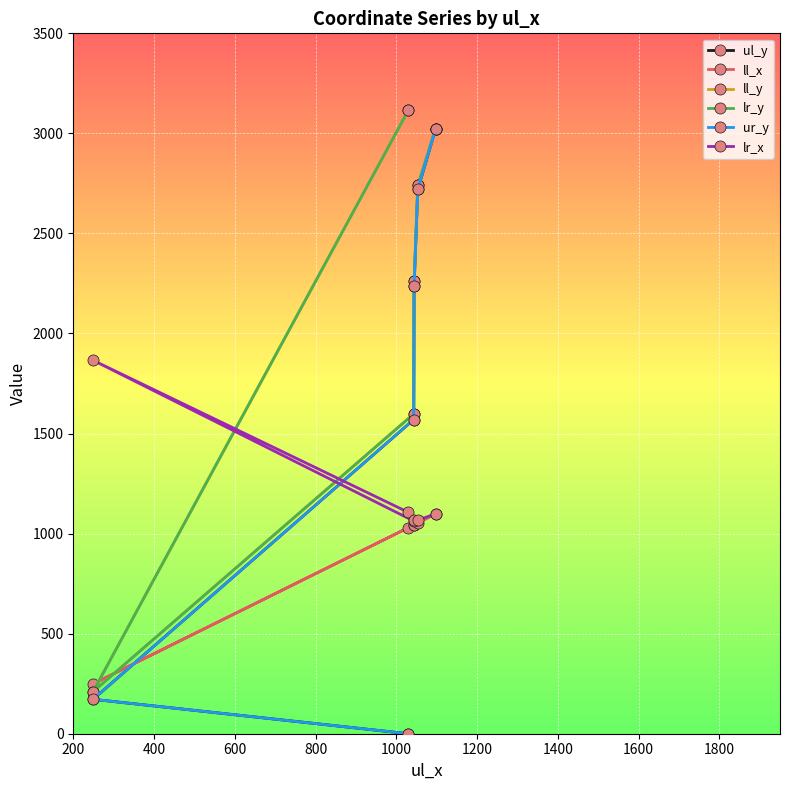

How many data points in lr_x are above 1099?

2